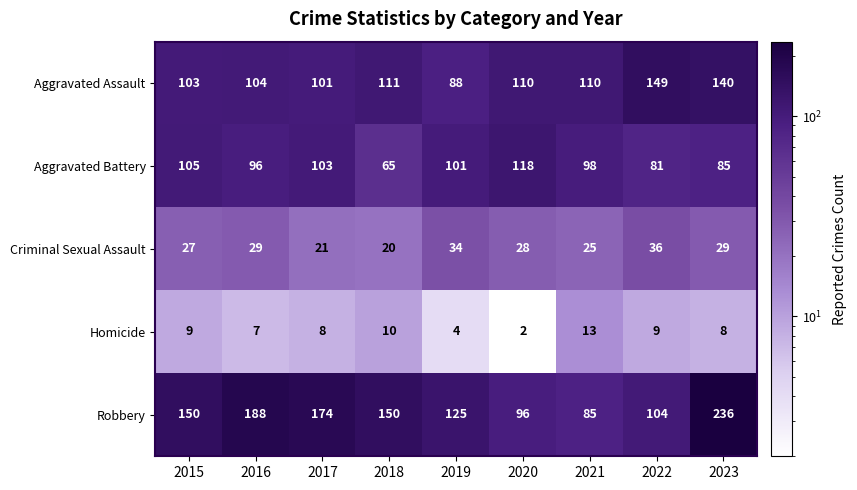

Which series changed the most between 2017 and 2018?

Aggravated Battery